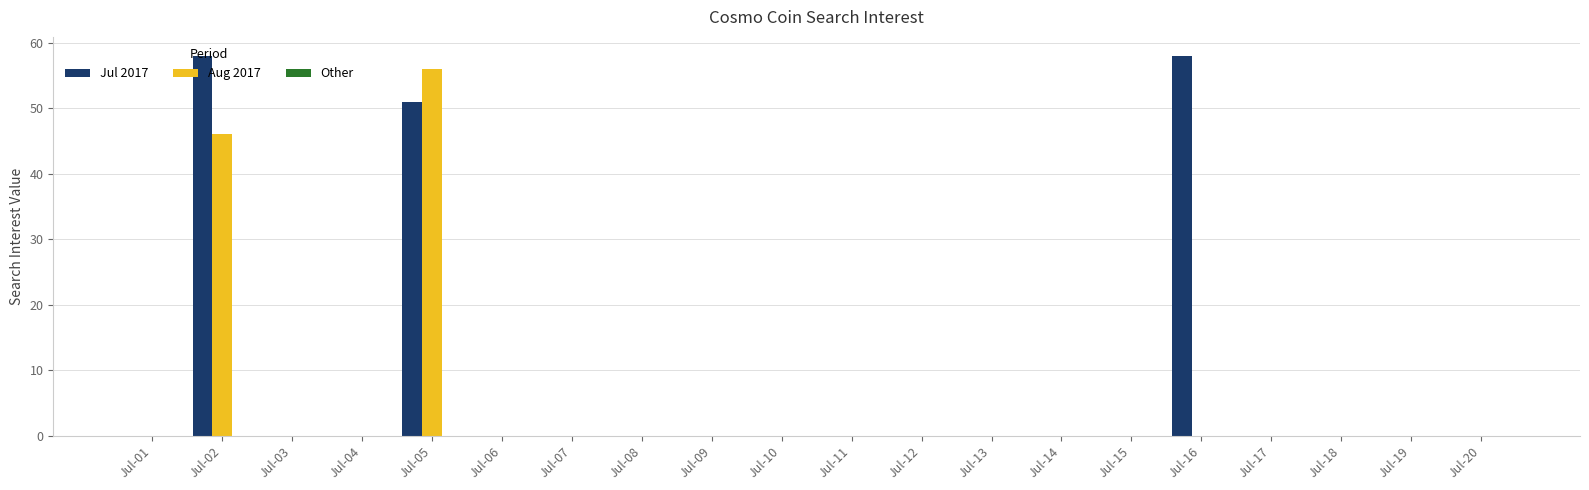

Between Jul-02 and Jul-19, which series saw the biggest shift?

Jul 2017